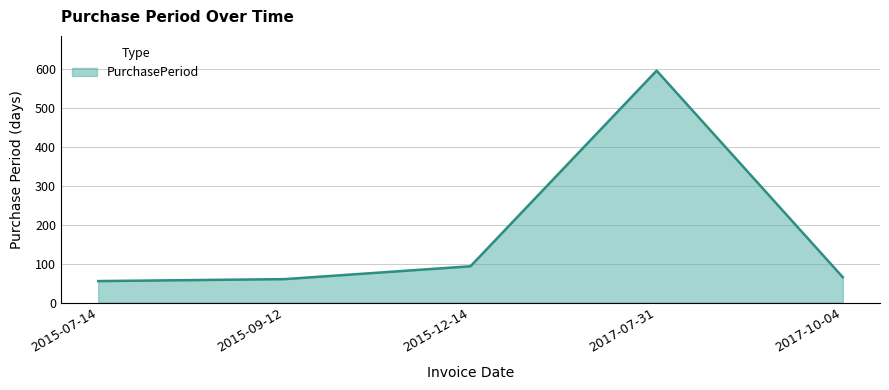

How many lines are shown in the chart?

1